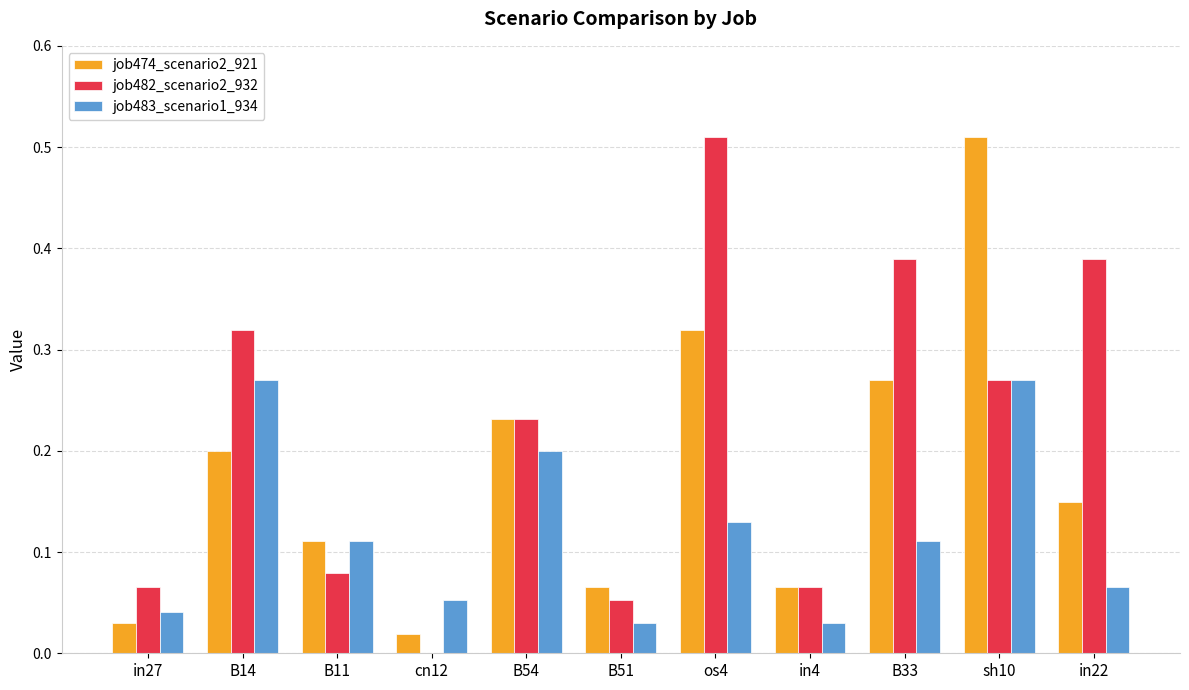

Between cn12 and in22, which series saw the biggest shift?

job482_scenario2_932